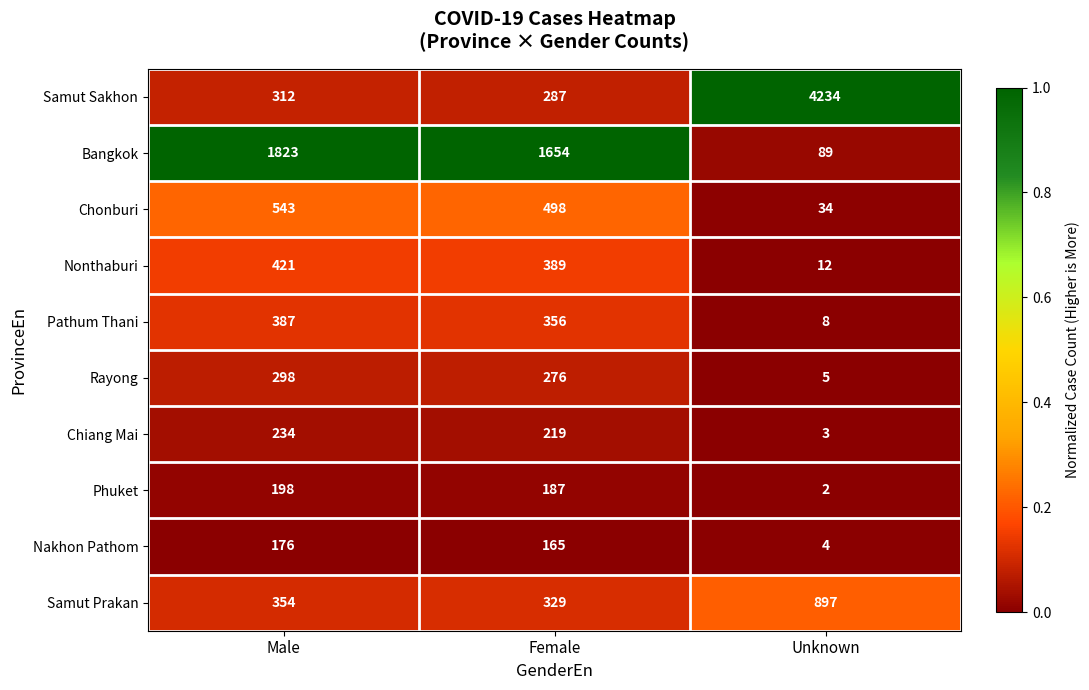

Which series has the widest spread of values?

Samut Sakhon